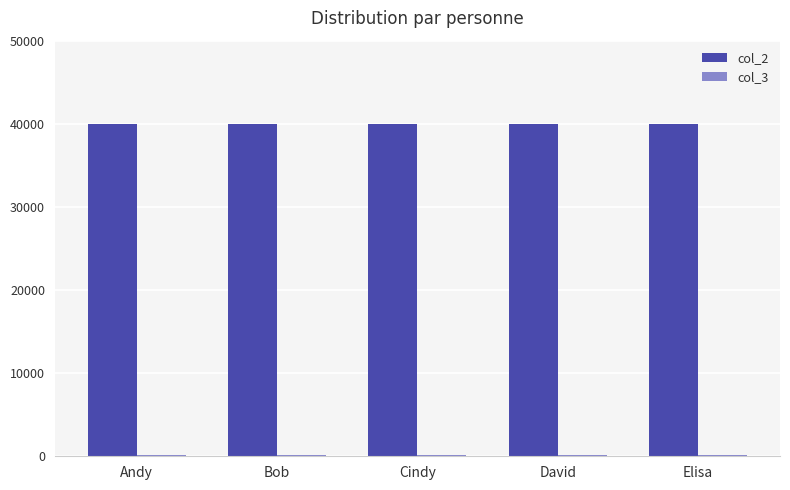

Is it true that col_2 equals 40000 at Elisa?

True